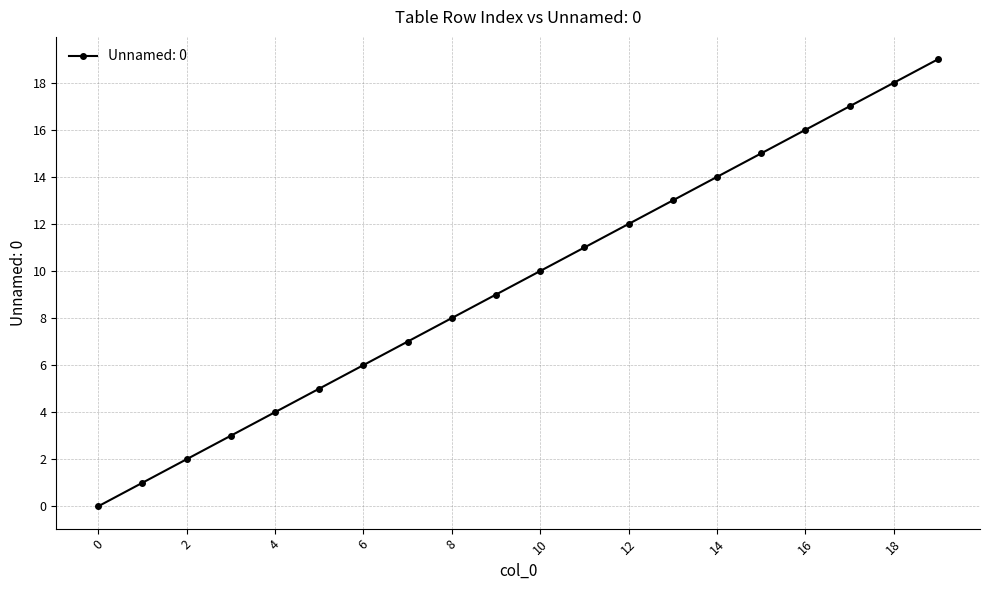

True or false: the data has more than 2 interior local peaks.

False